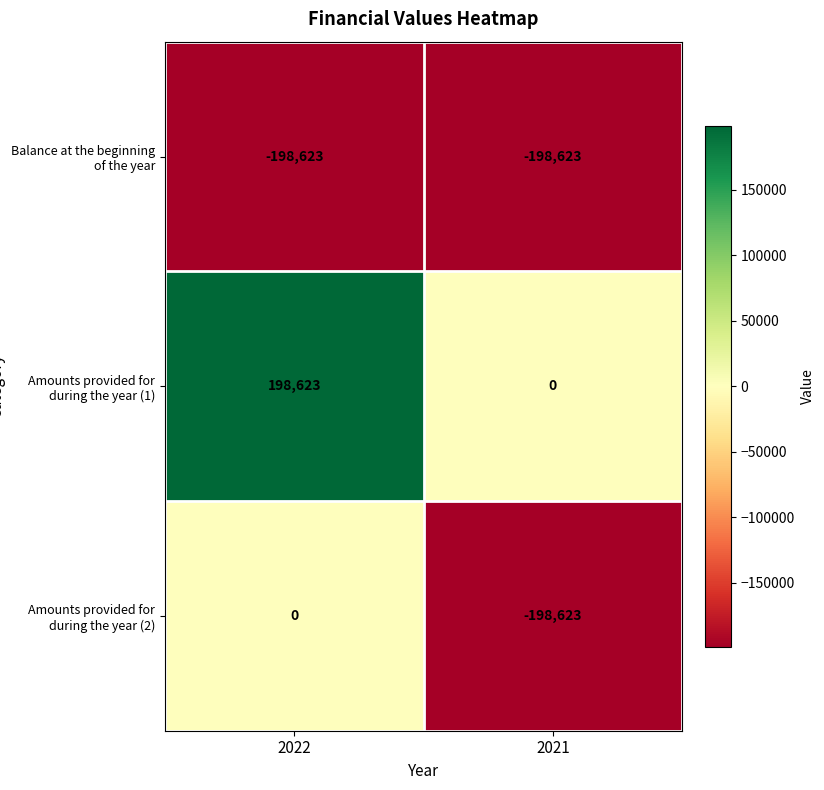

What is the difference between the highest and lowest values at 2021?

198623